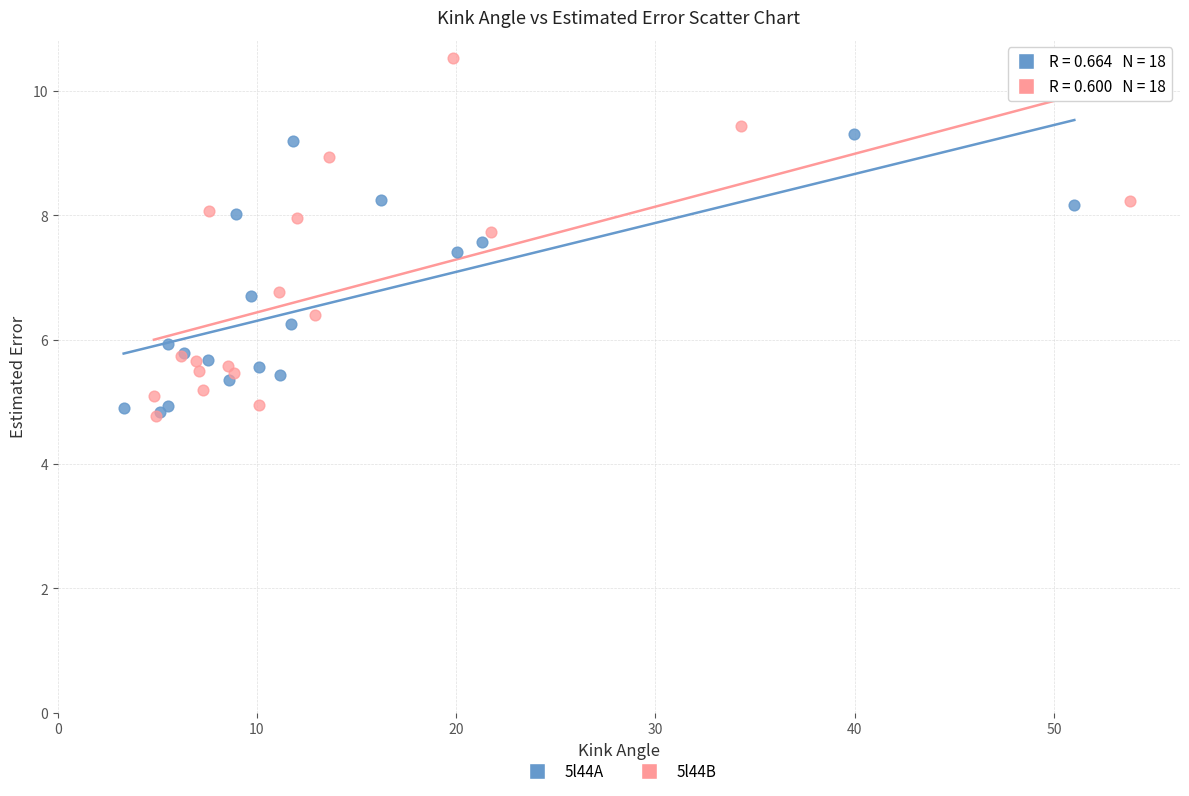

Which series has the widest spread of Y values?

5l44B